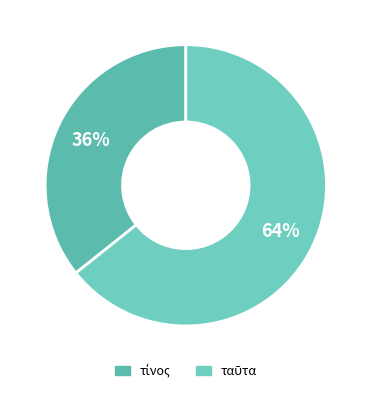

Count the number of slices in the pie.

2